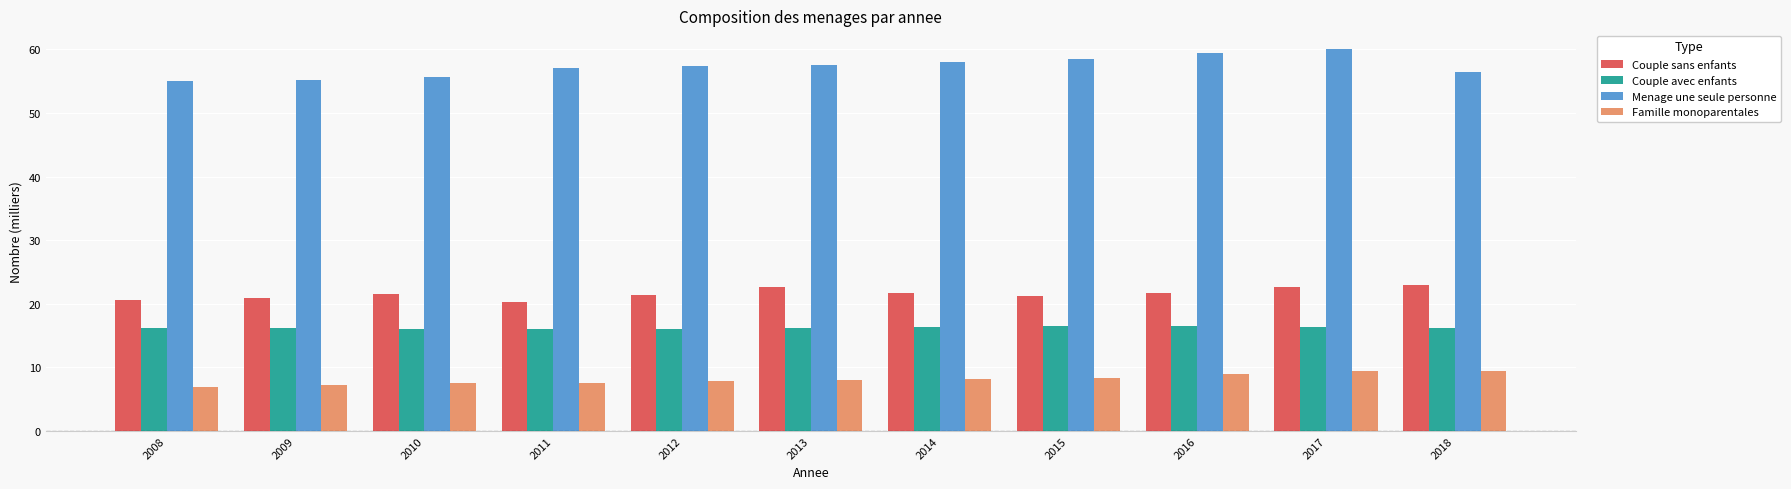

How many series are shown in this chart?

4